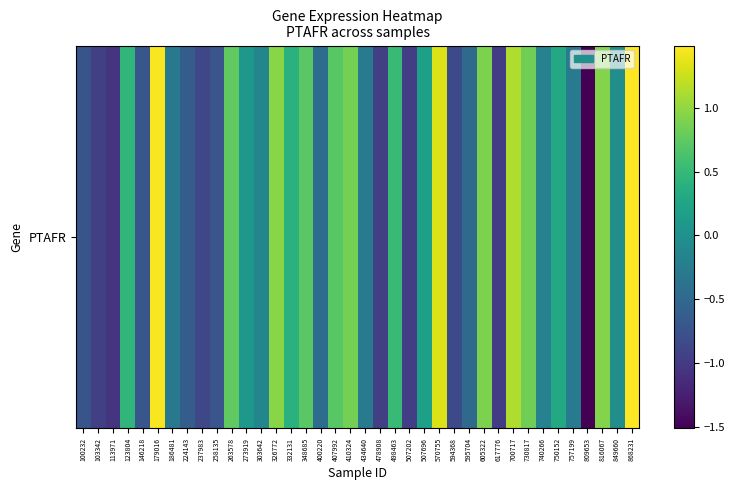

Between 113971 and 332131, which is larger?

332131